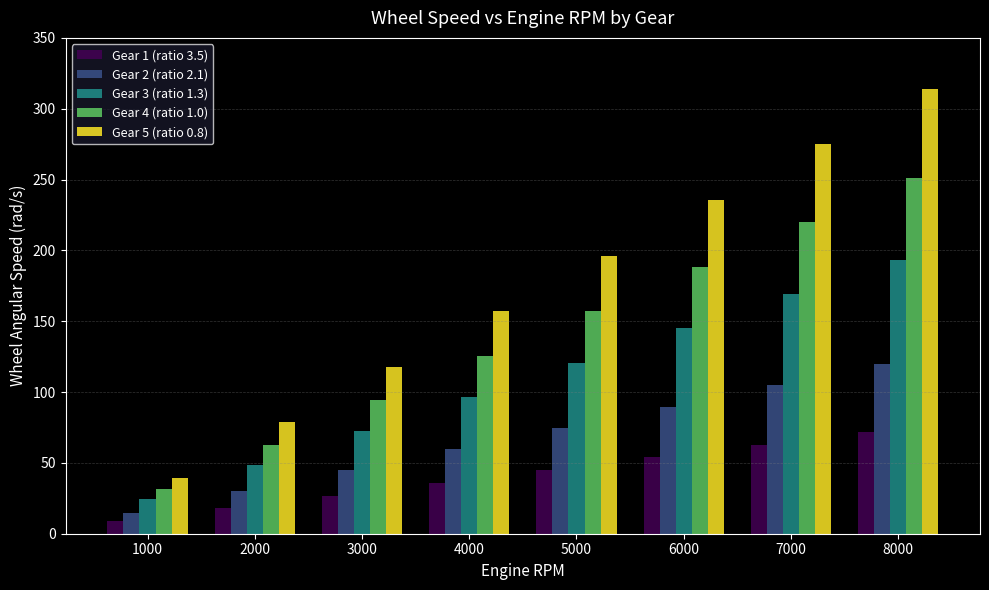

Rank the series by their maximum value, from highest to lowest.

Gear 5 (ratio 0.8), Gear 4 (ratio 1.0), Gear 3 (ratio 1.3), Gear 2 (ratio 2.1), Gear 1 (ratio 3.5)